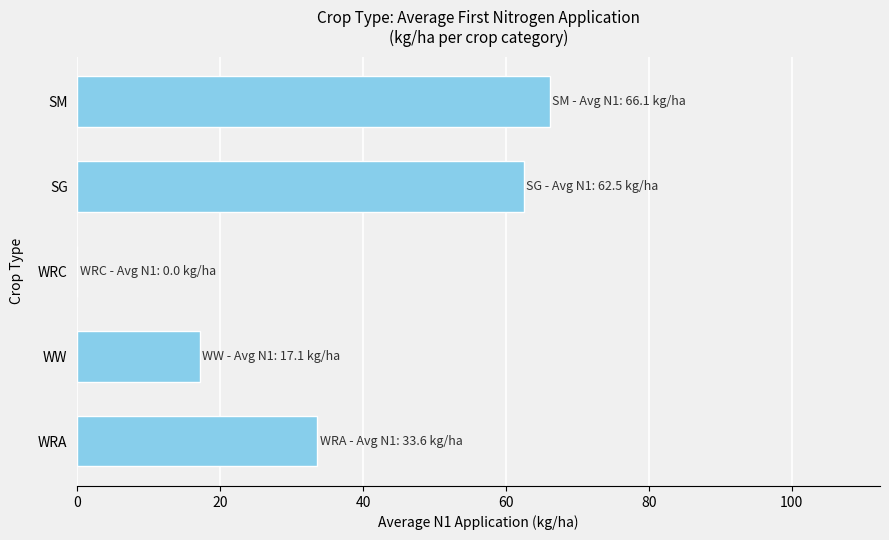

Reading bottom to top, transcribe all the data shown in this chart.

WRA=33.6	WW=17.1	WRC=0.0	SG=62.5	SM=66.1